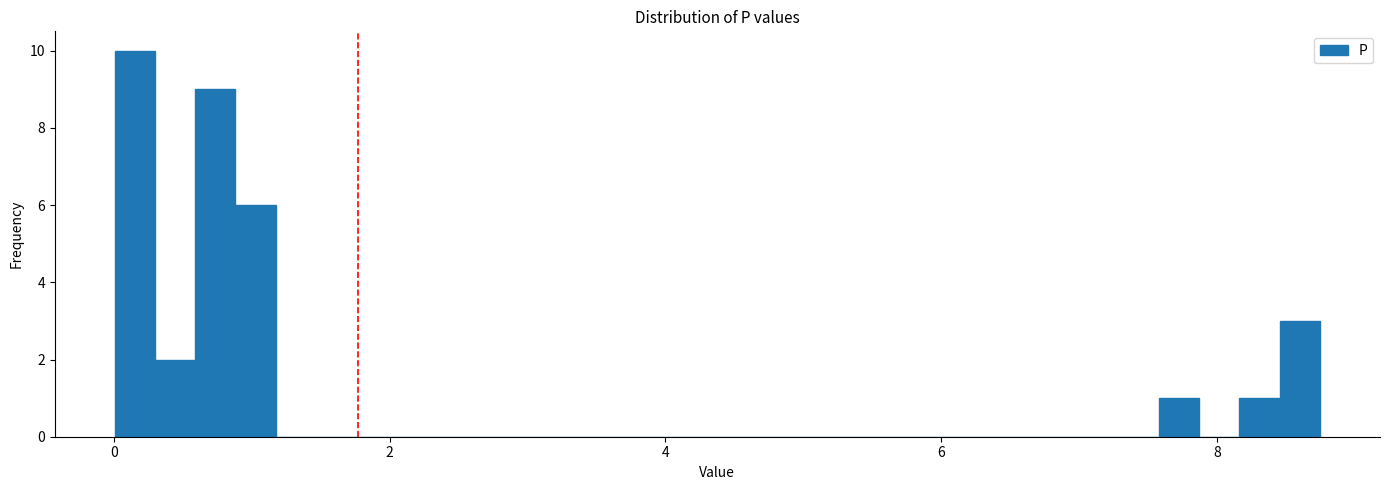

Read against the x-axis, roughly where is the centre of the tallest bar?

0.2